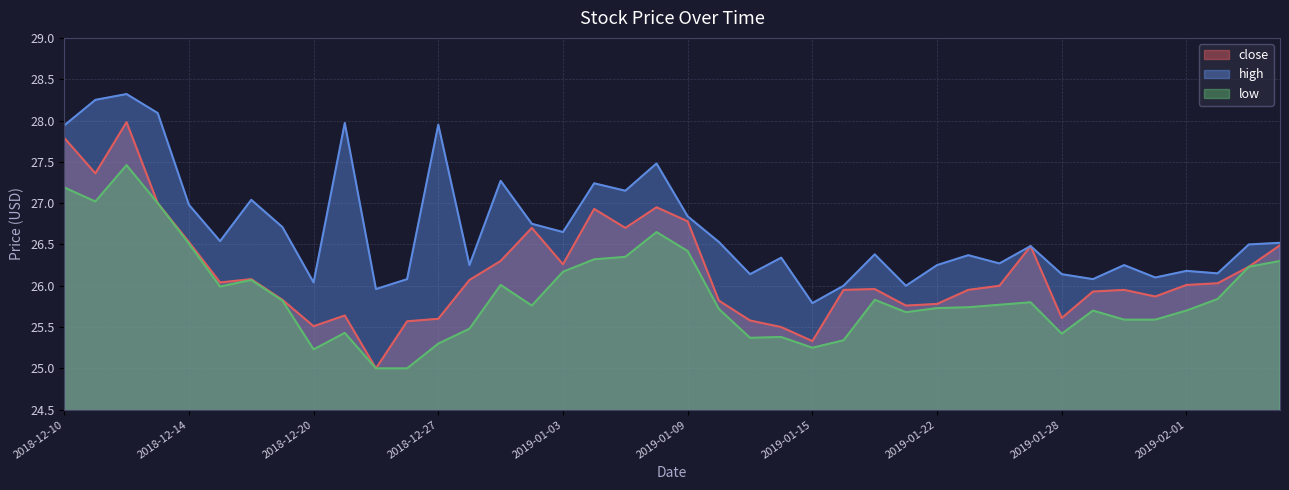

At which label does low reach its minimum?

2018-12-24